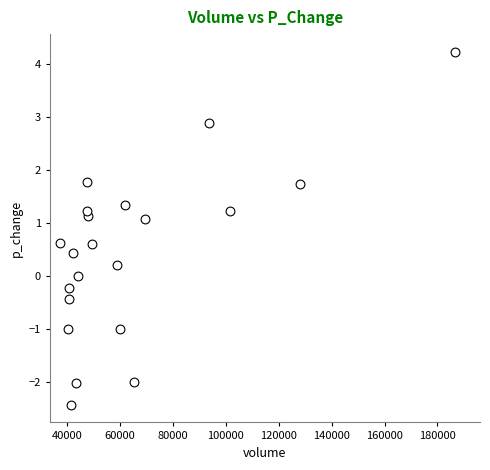

What is the range of X values (max minus min)?

149574.0